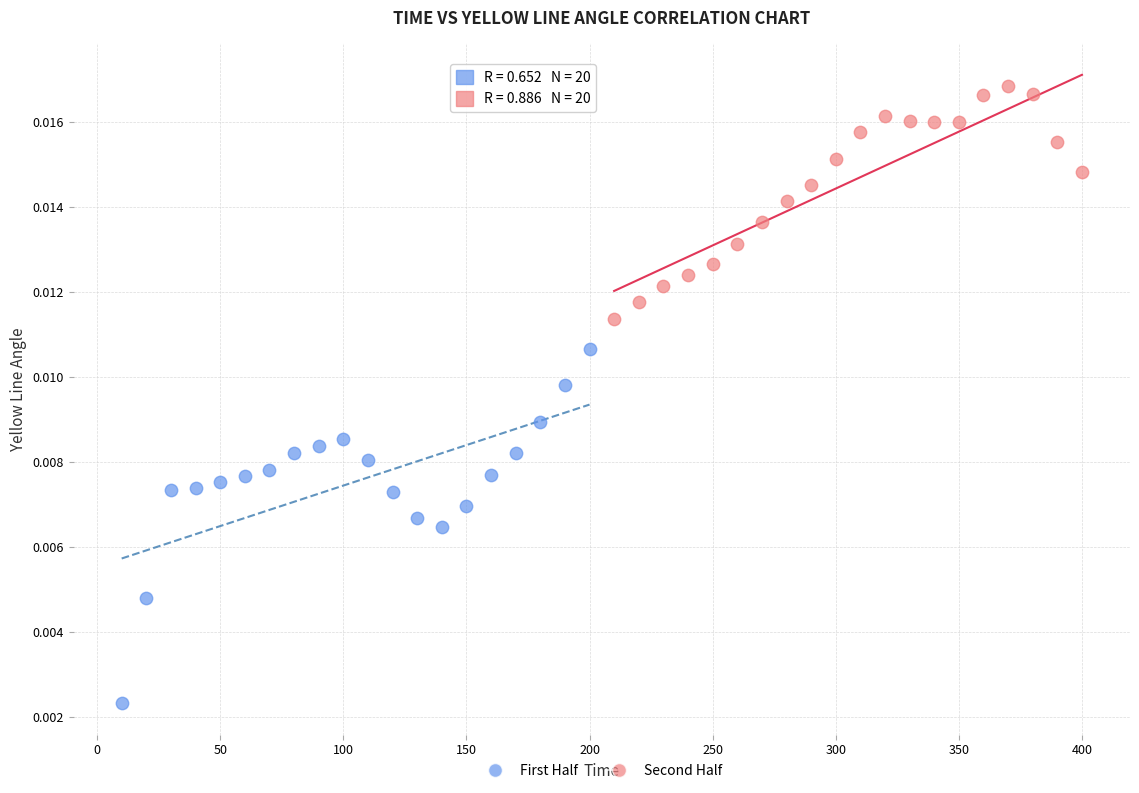

Which series contains the highest Y value?

Second Half